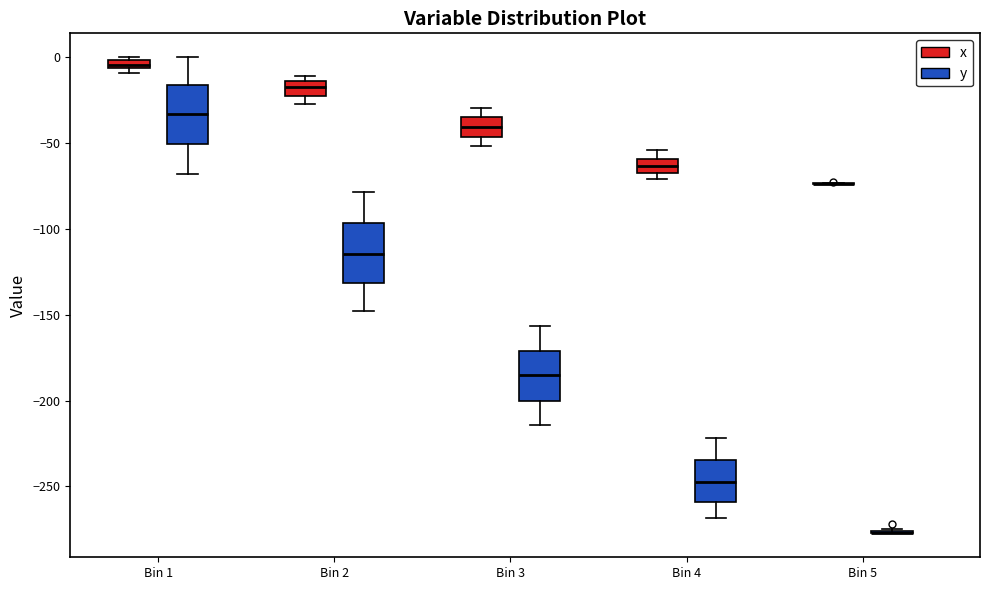

Where is the lower edge of the box for Bin 1 (y) on the y-axis? The values are not printed on the chart, so give them approximately, as read against the axis.

-50